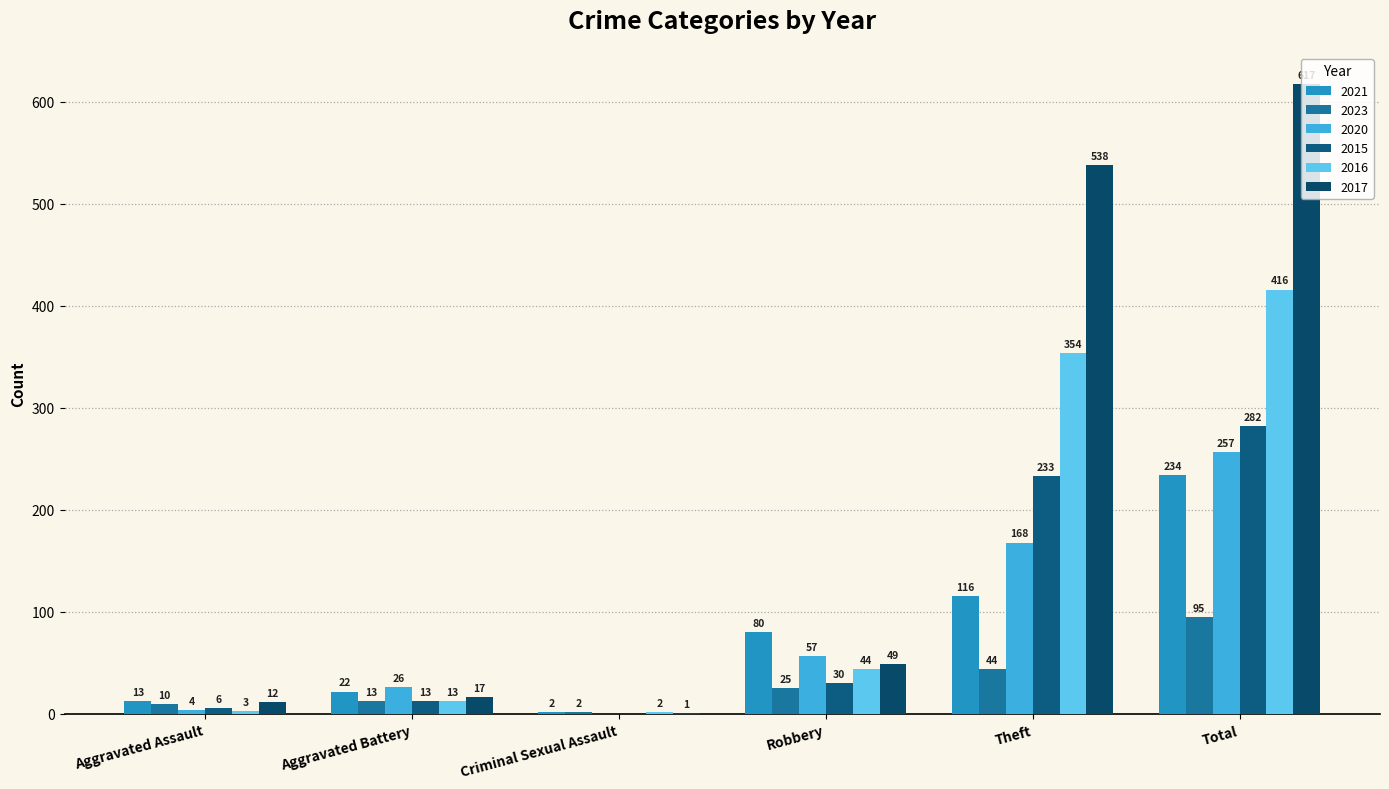

At Total, list the series in order from largest to smallest.

2017, 2016, 2015, 2020, 2021, 2023